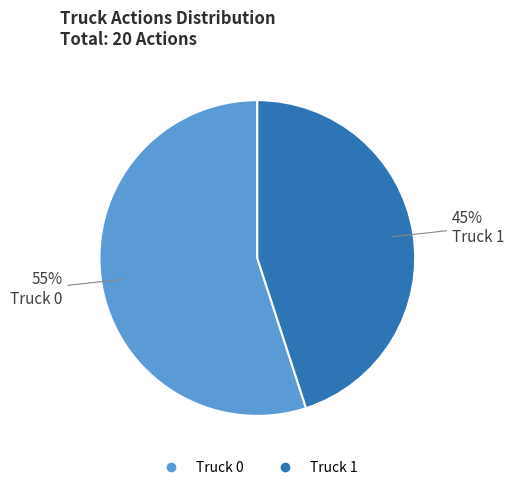

What is the majority slice?

Truck 0